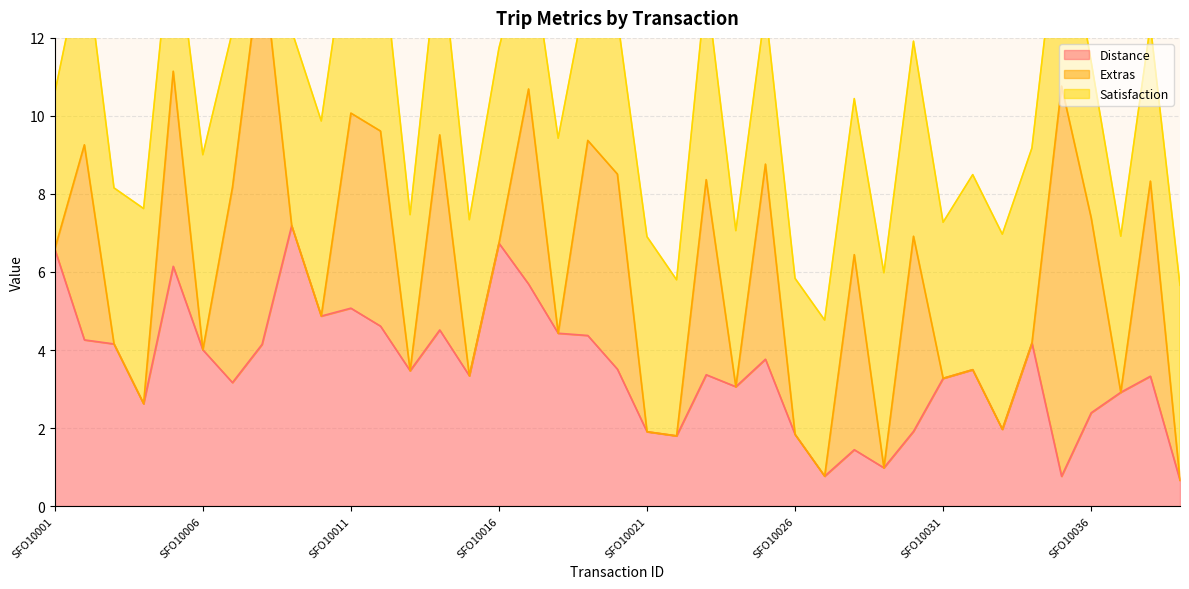

How many intersections are there between Satisfaction and Distance?

13